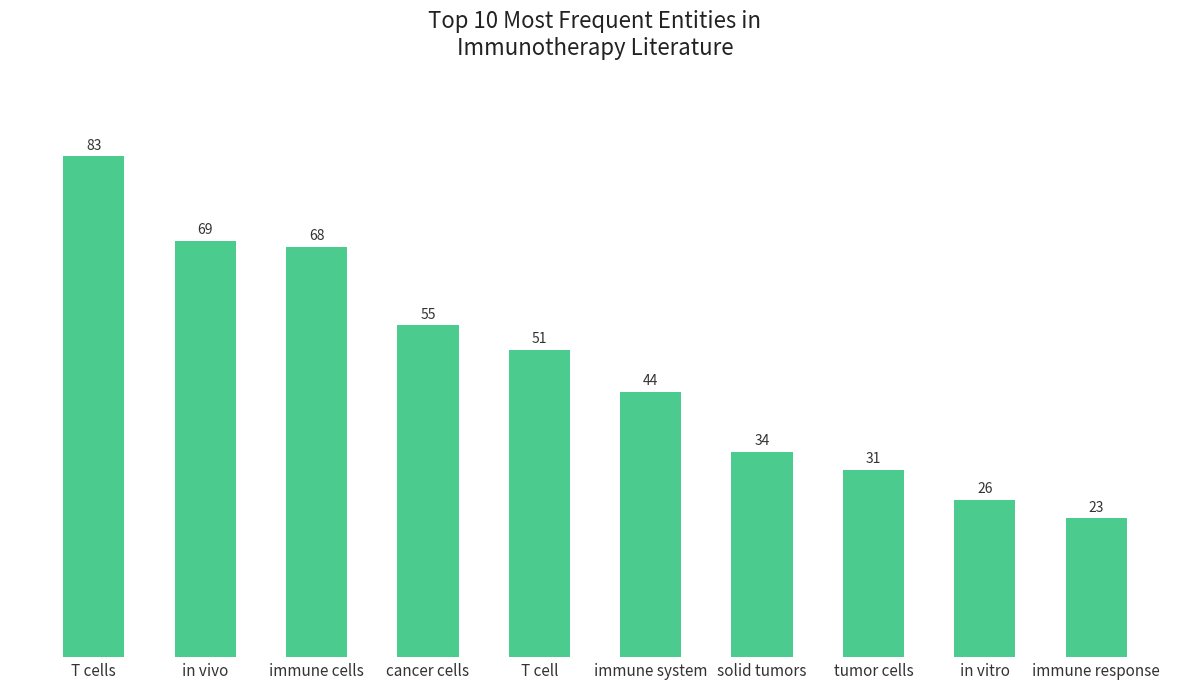

What is the sum of the values at immune cells and immune response?

91